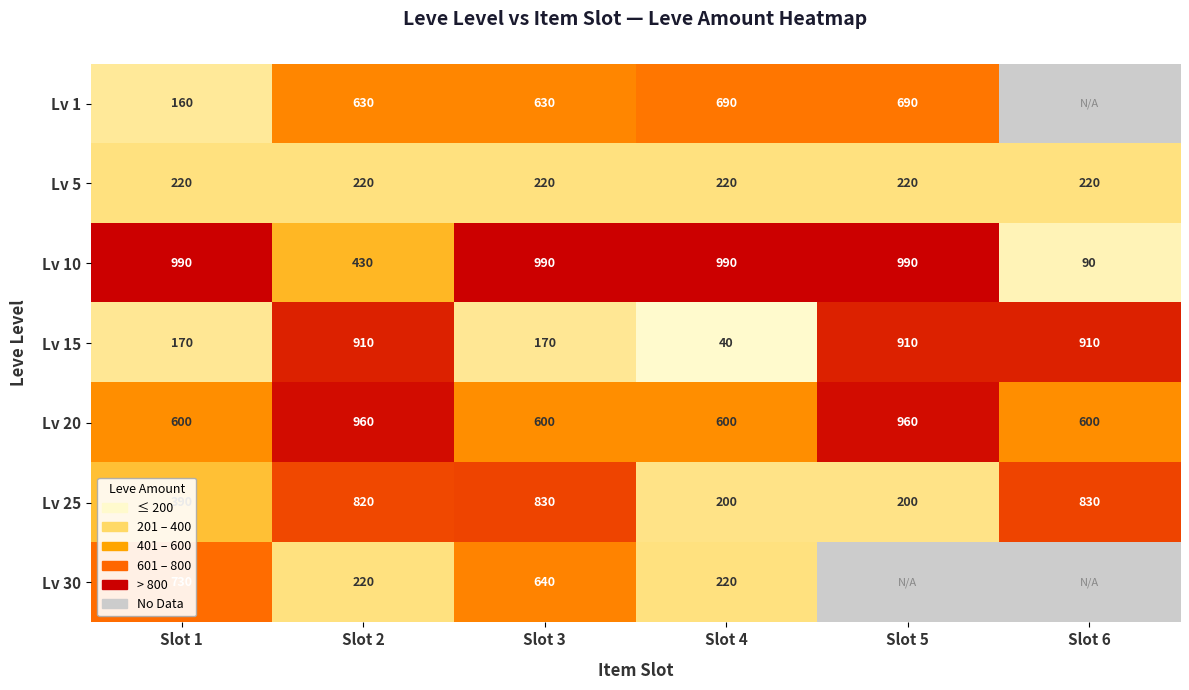

Is the value of Lv 5 at Slot 6 greater than the value of Lv 20 at Slot 3?

No